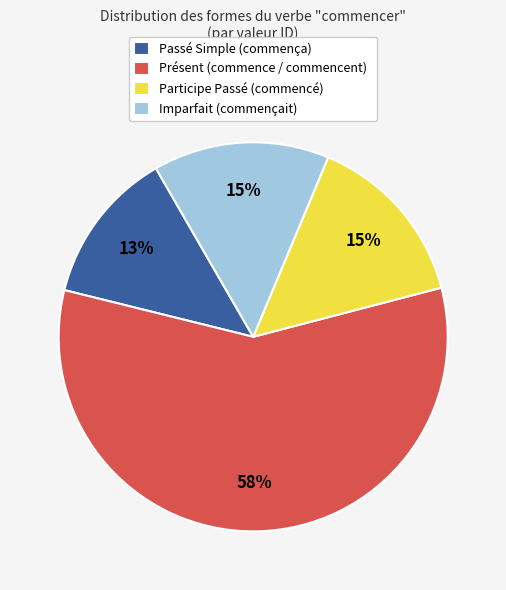

How many segments does this pie chart have?

4